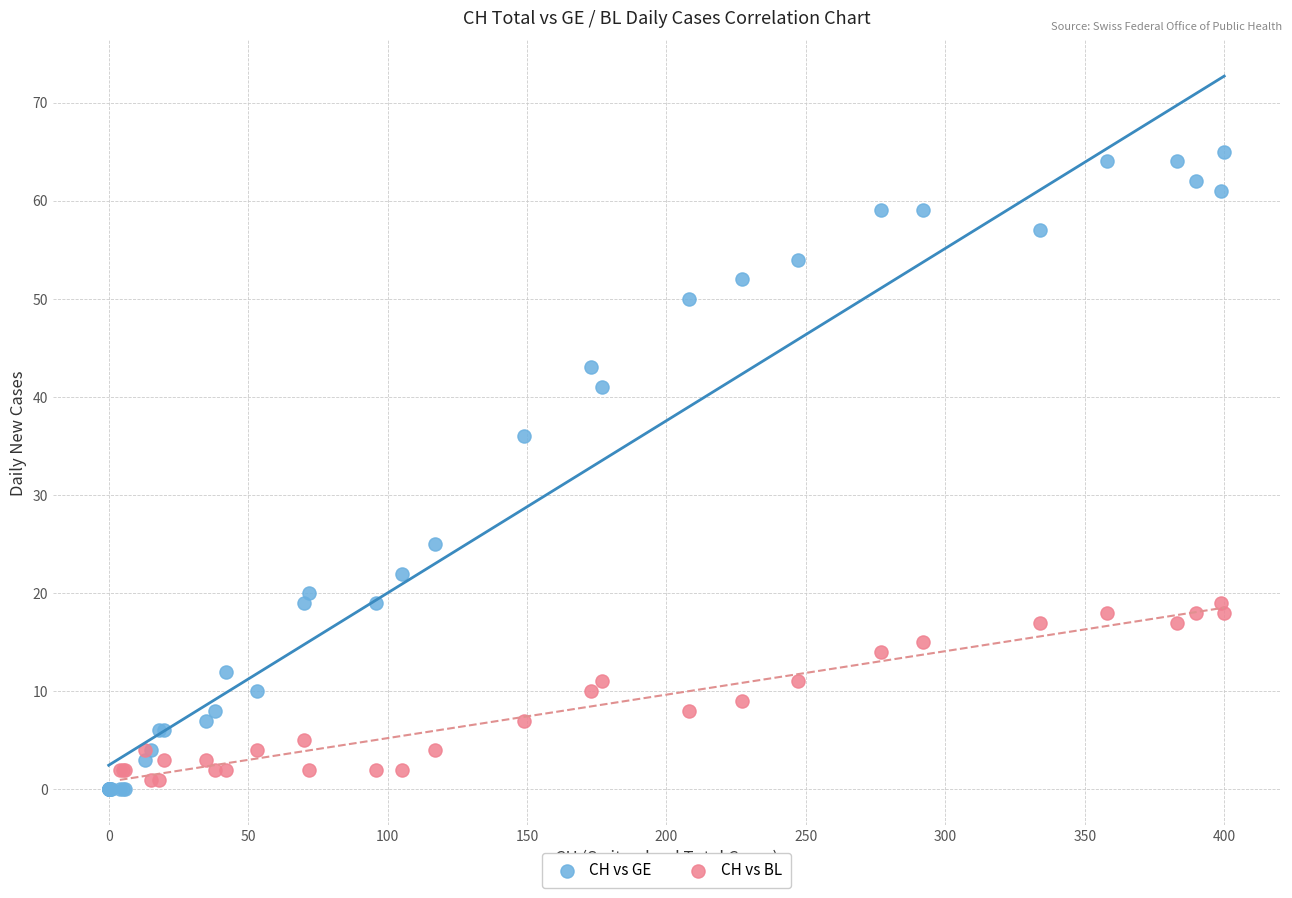

Which series contains the highest Y value?

CH vs GE